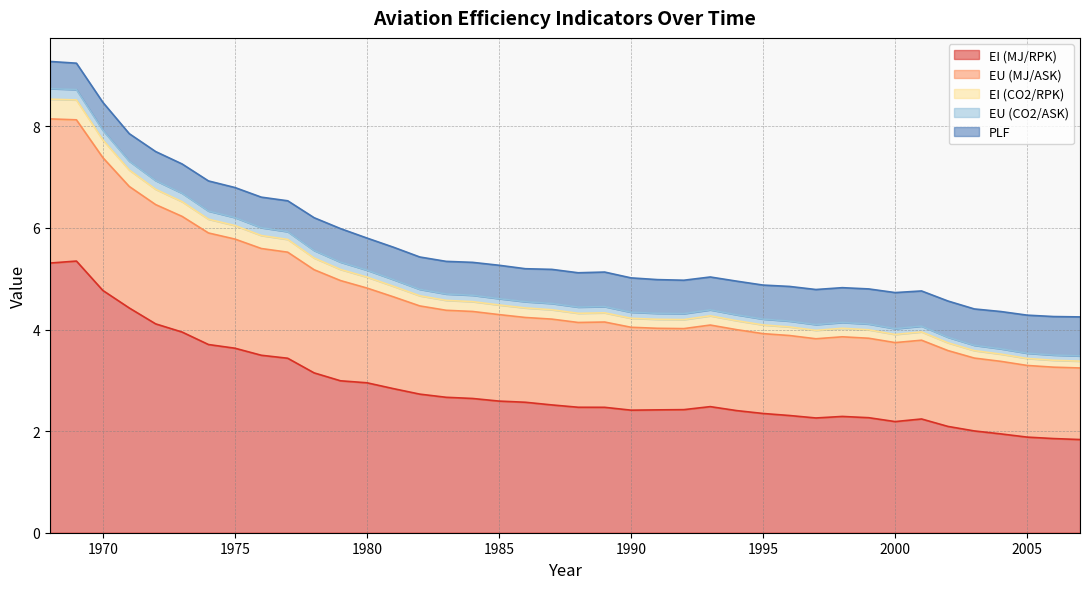

What are all the series names shown in the legend?

EI (MJ/RPK), EU (MJ/ASK), EI (CO2/RPK), EU (CO2/ASK), PLF